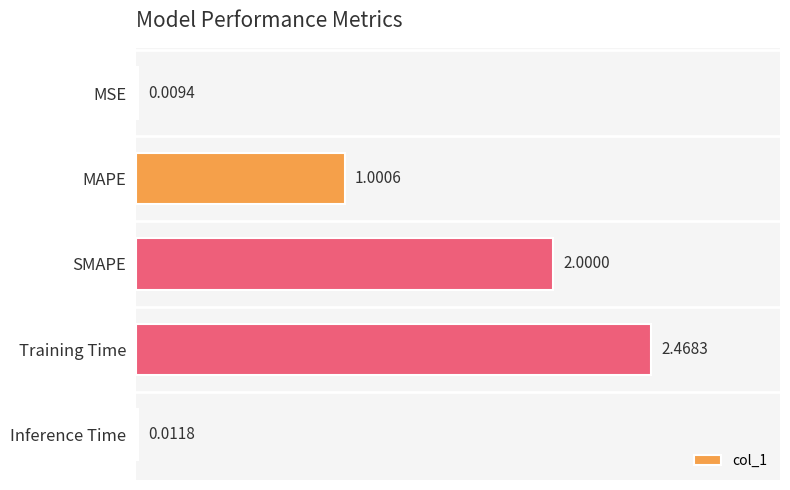

List the labels in order of value, smallest first.

MSE, Inference Time, MAPE, SMAPE, Training Time